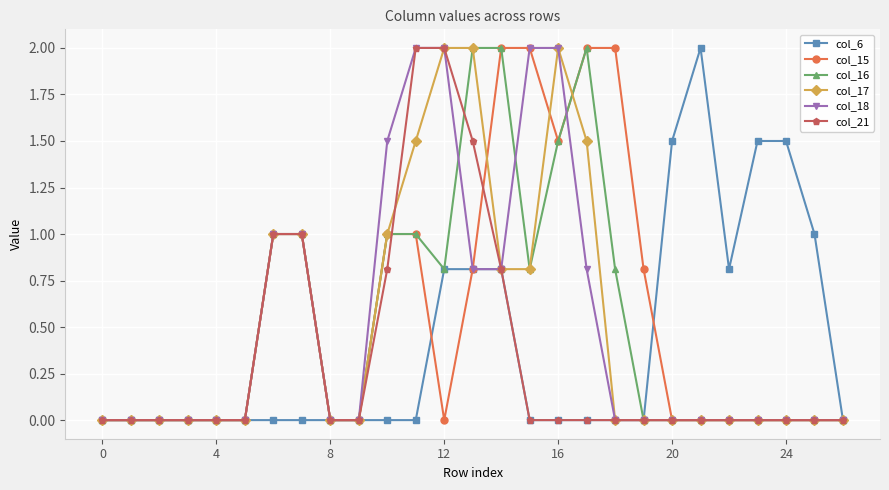

What is the greatest value displayed?

2.0